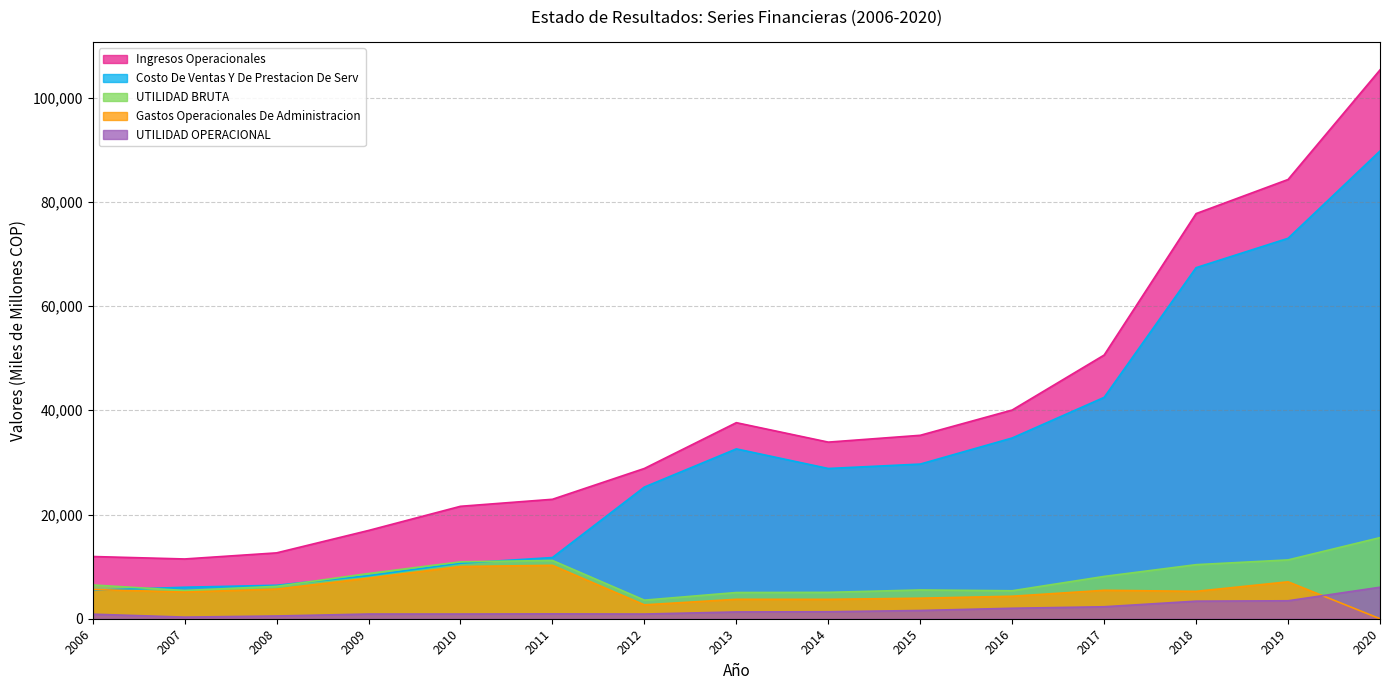

At which category is the sum across all series the highest?

2020